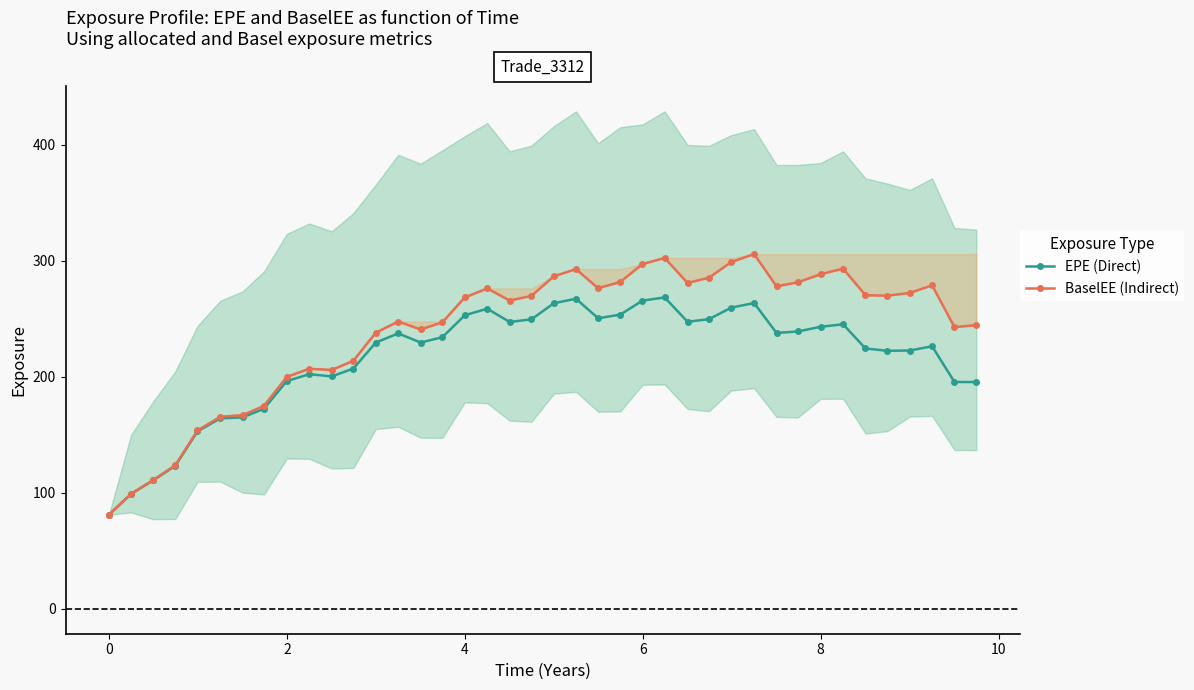

True or false: EPE (Direct) and BaselEE (Indirect) cross at least once.

False